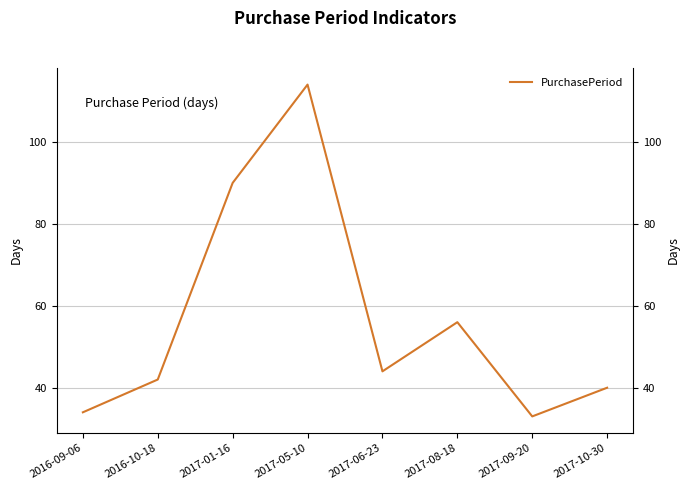

Is this an area chart (filled region under the line)?

No